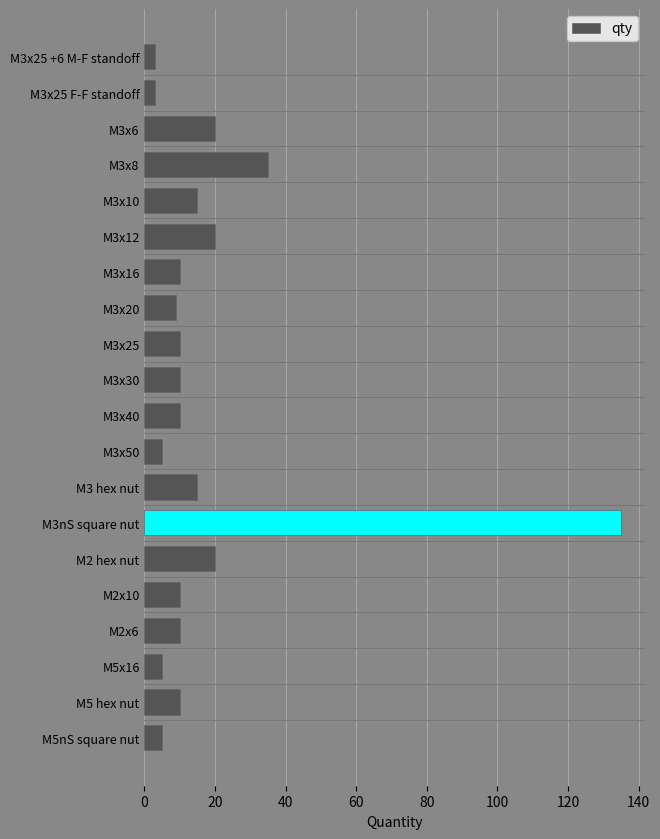

How many categories are shown in the chart?

20